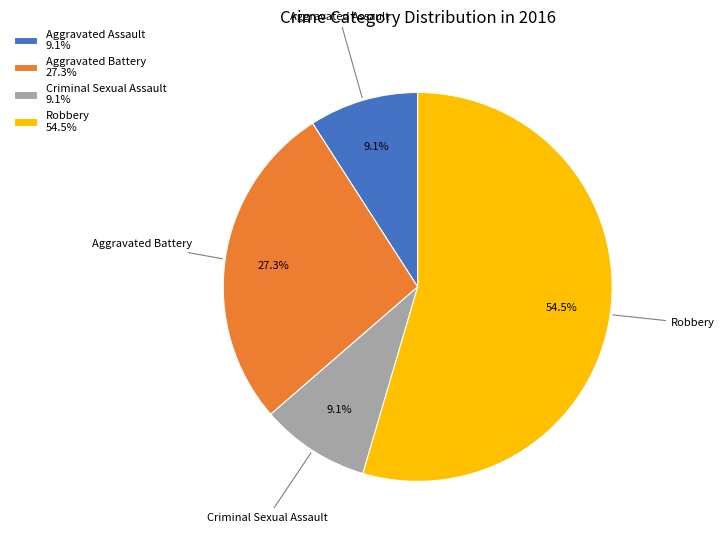

The Criminal Sexual Assault slice represents 9% of the pie. True or false?

True